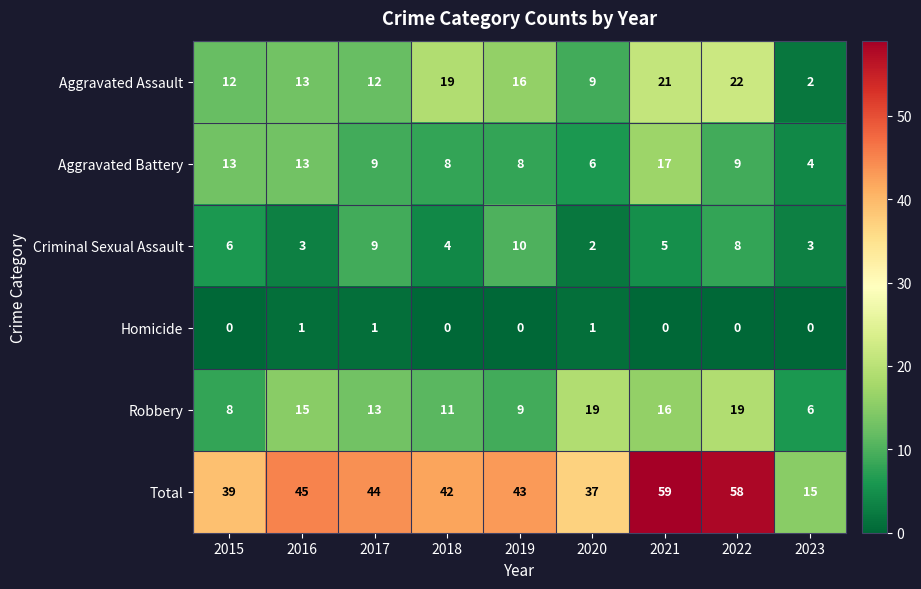

Which series has the largest total across all categories?

Total